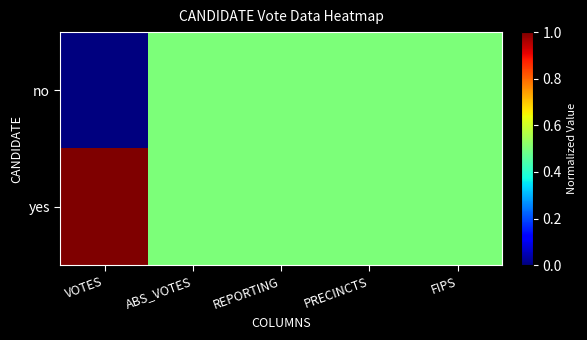

Rank the series at FIPS from highest to lowest value.

no, yes